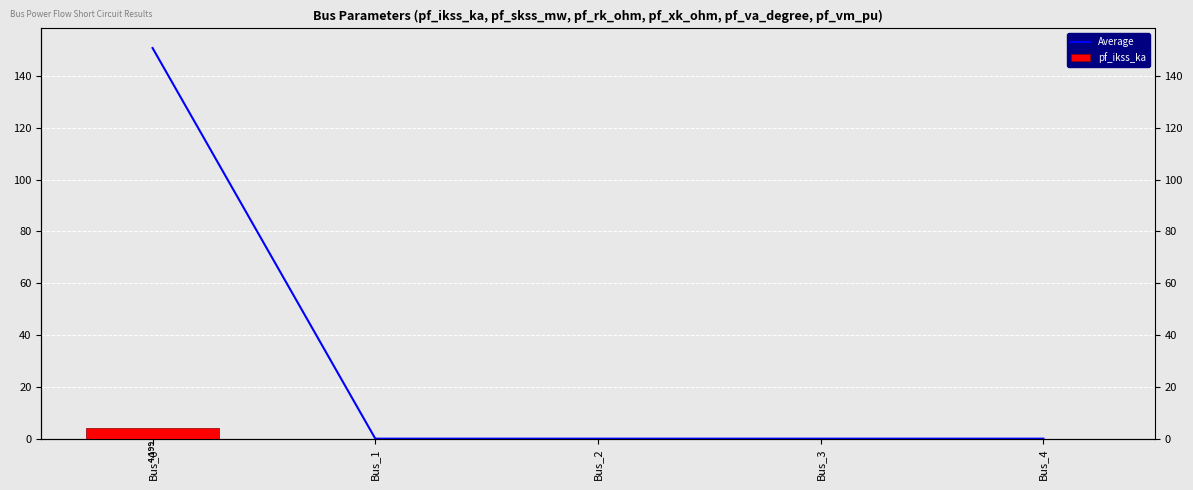

Which series has the largest total across all categories?

Average